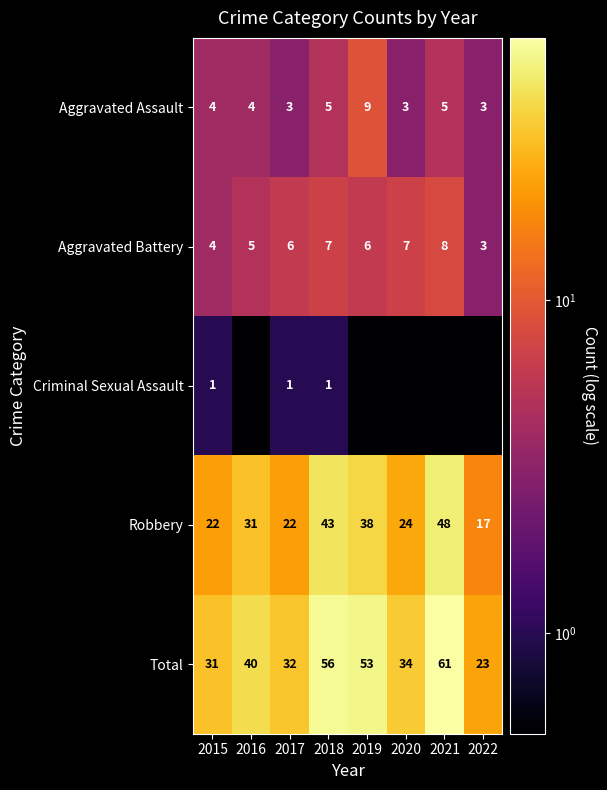

What is the difference between the Robbery values at 2017 and 2021?

26.0